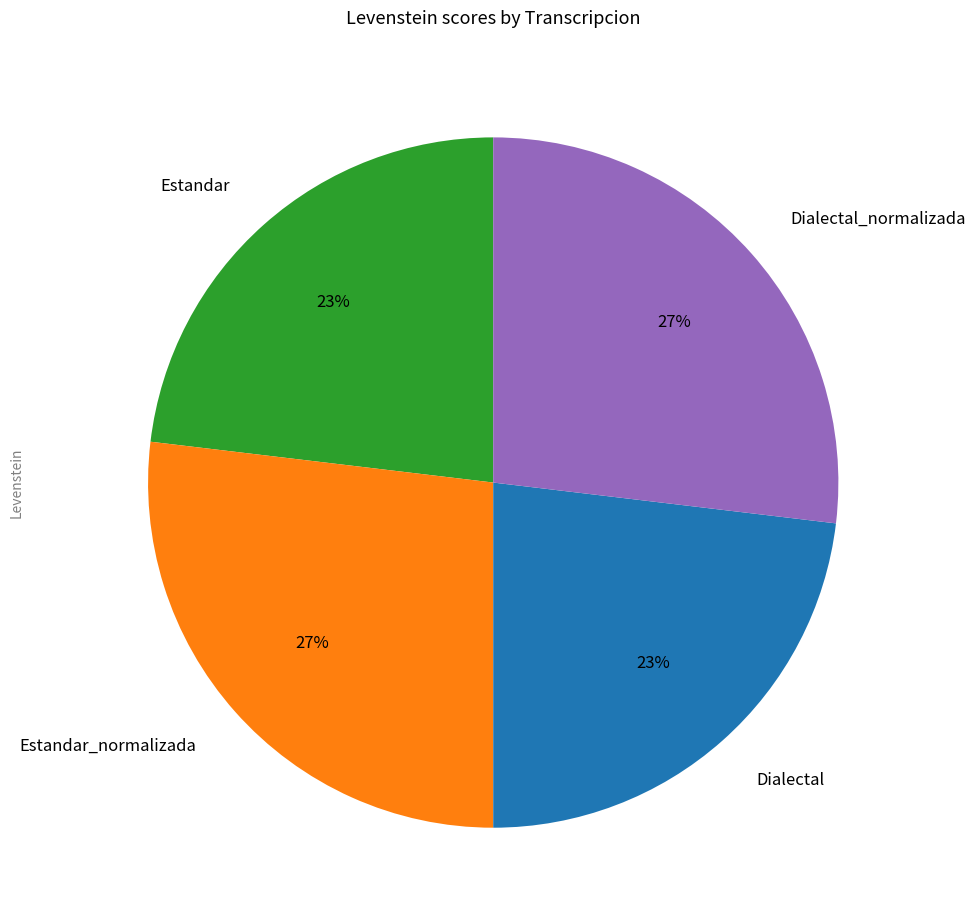

Is Estandar the majority of the pie?

No